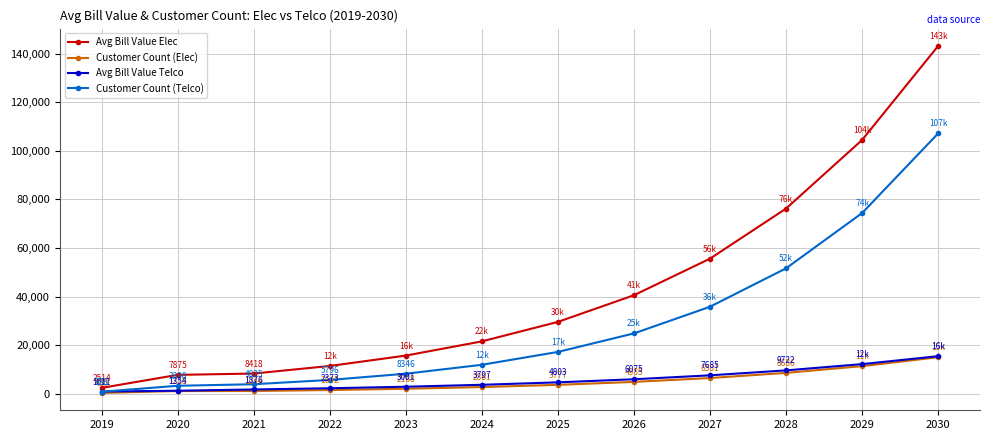

How many data points in Customer Count (Telco) are less than 17306?

6